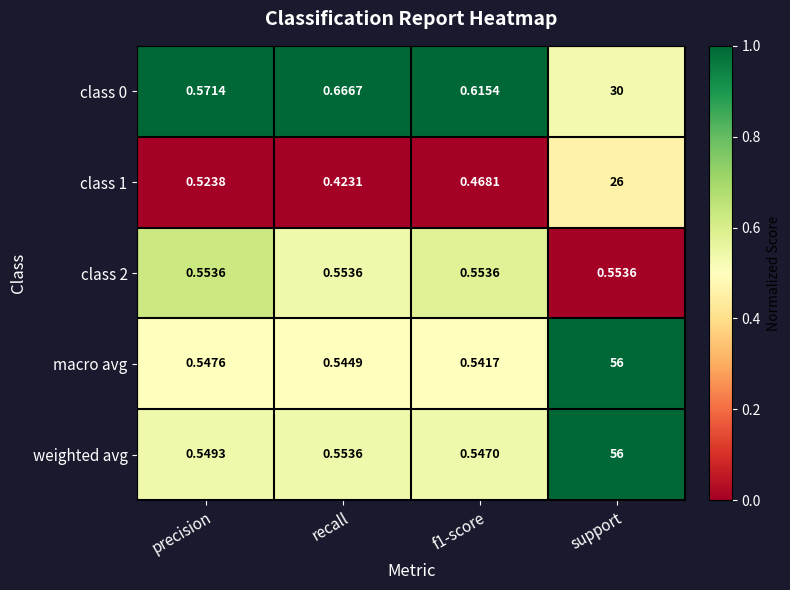

At which label is class 0 closest to 15?

recall